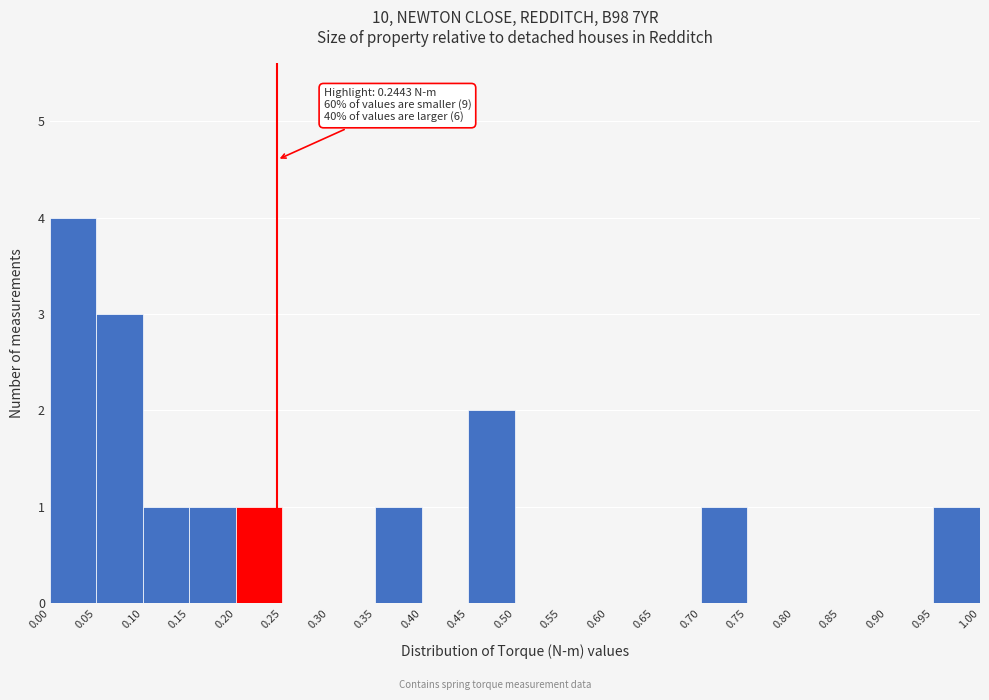

Over which range of the x-axis is the bar tallest?

0.00 to 0.05